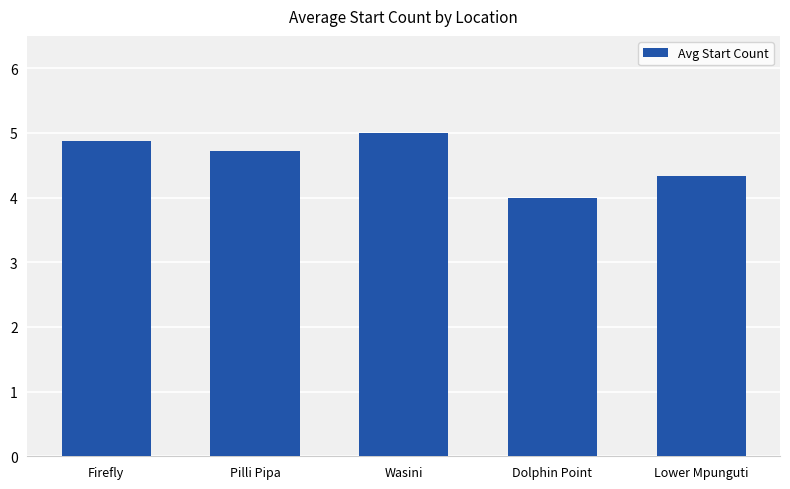

How many bars are there in total?

5